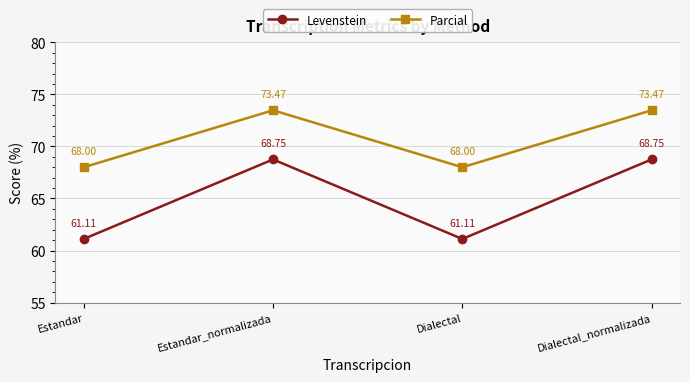

True or false: Parcial has a value of 73.5 at Dialectal_normalizada.

True